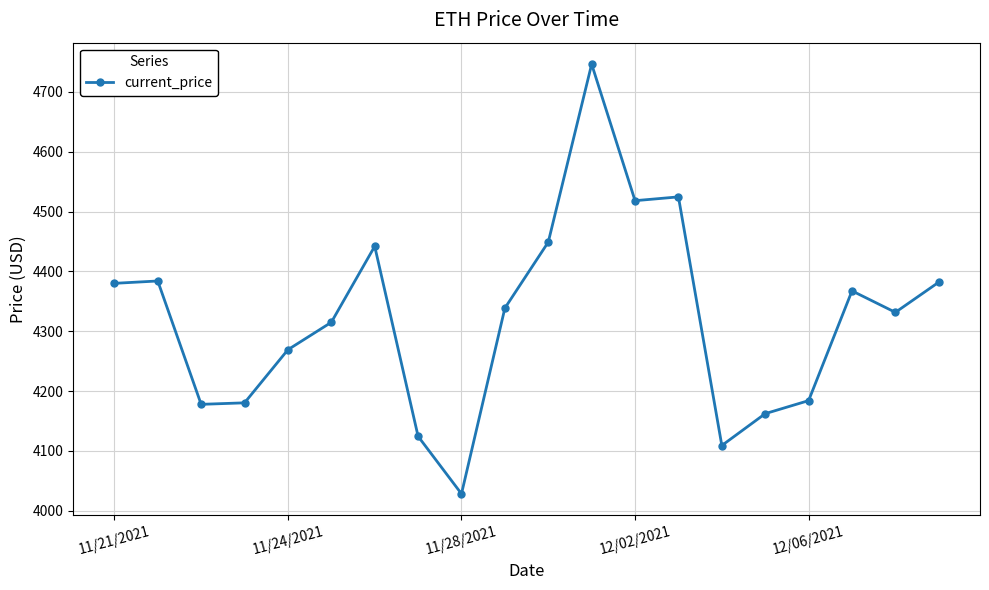

What is the minimum value shown in the chart?

4028.2